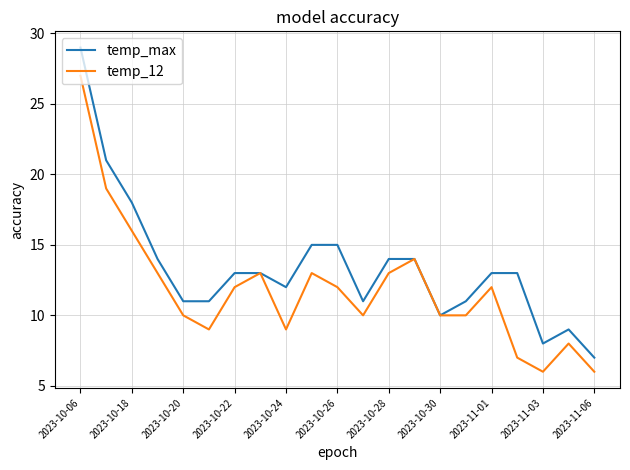

What is the maximum value for temp_max?

29